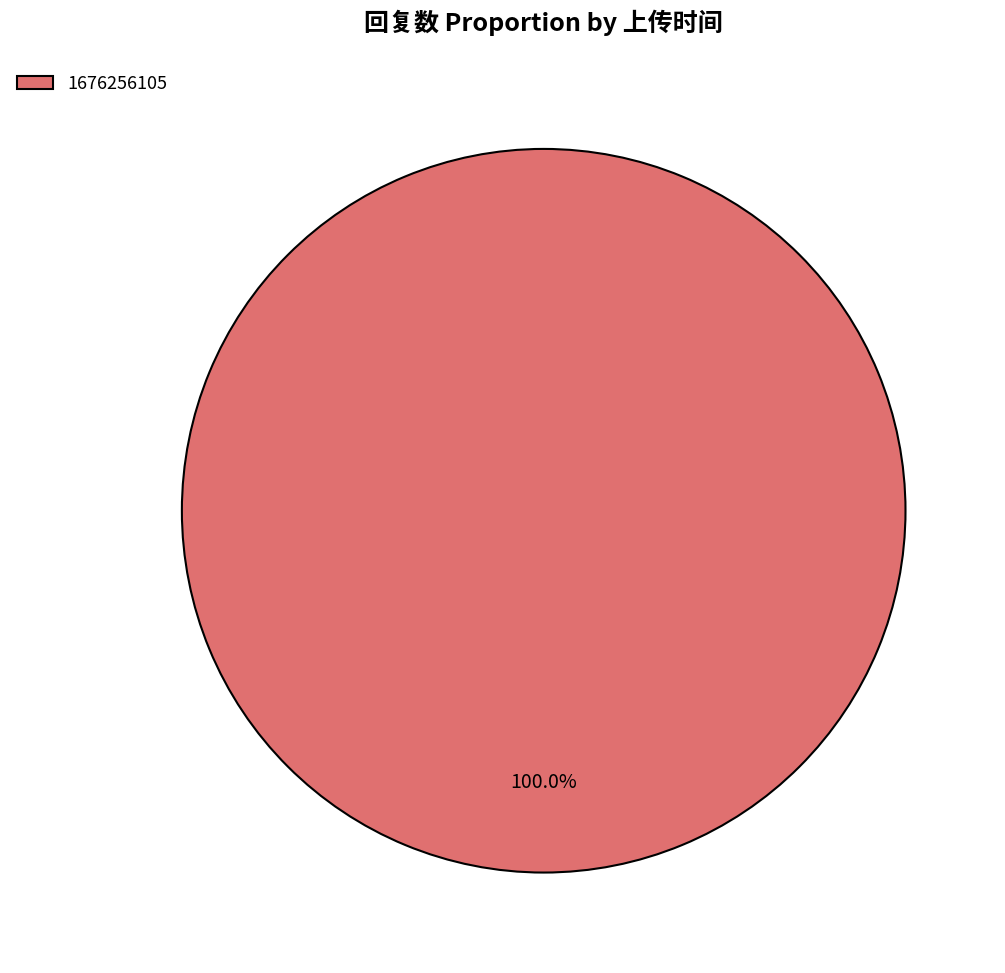

Rank the categories by value from highest to lowest.

1676256105